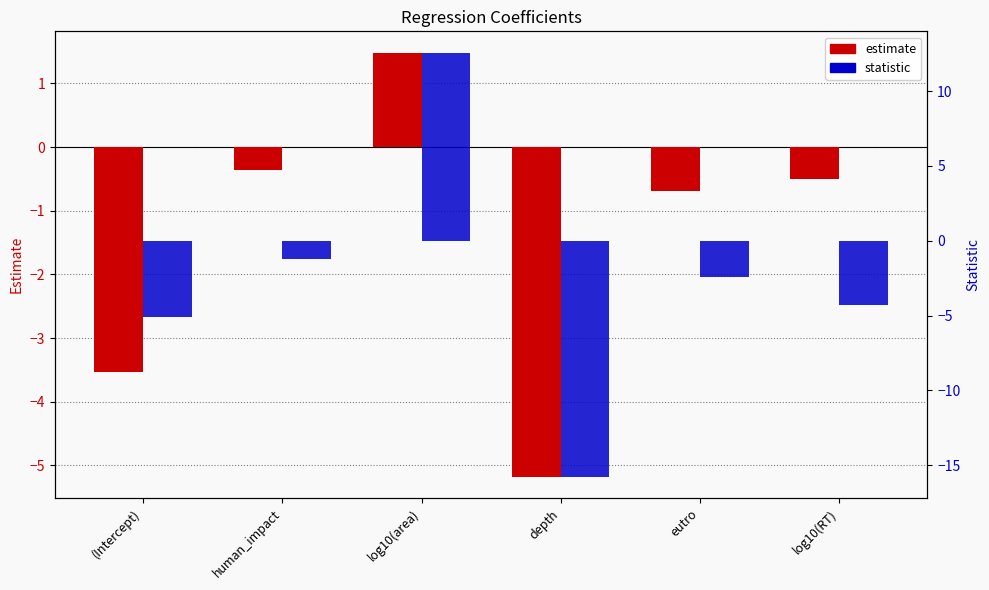

At how many categories does at least one series exceed 7?

1